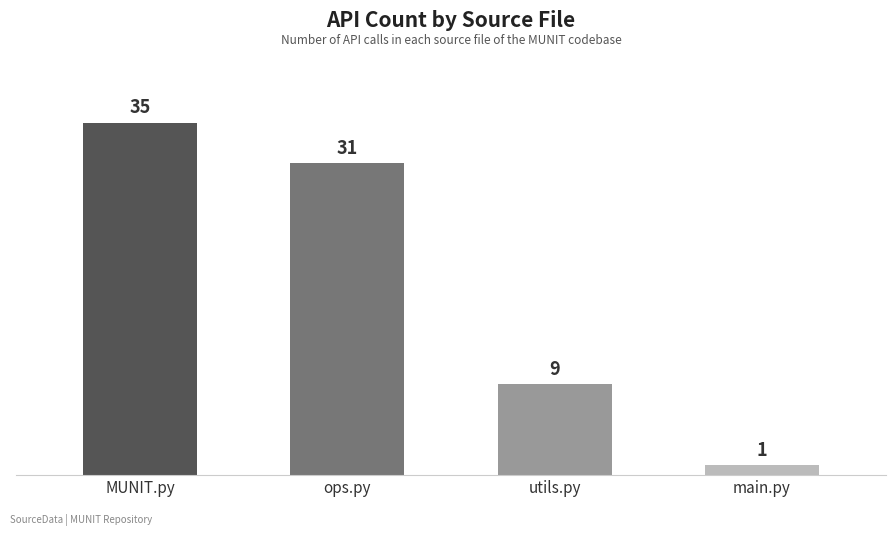

What position from the left is ops.py?

2